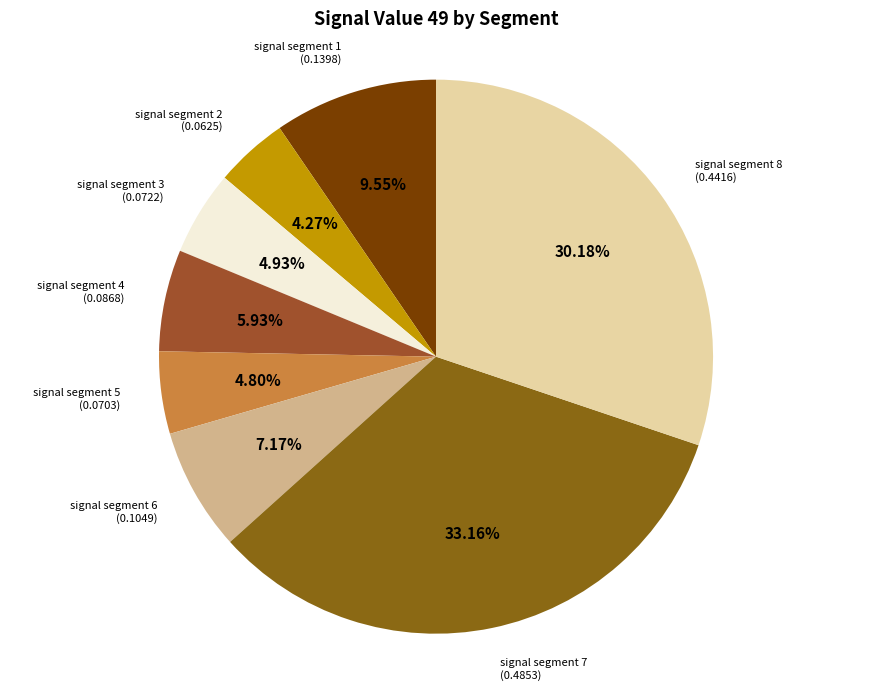

To the nearest percent, what percentage of the pie is signal segment 2?

4%